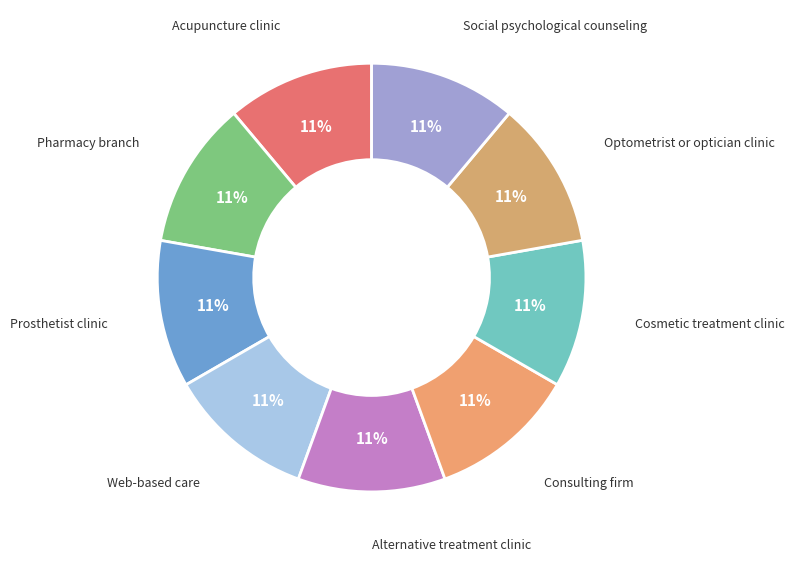

Is it true that Web-based care is 11% of the pie?

True